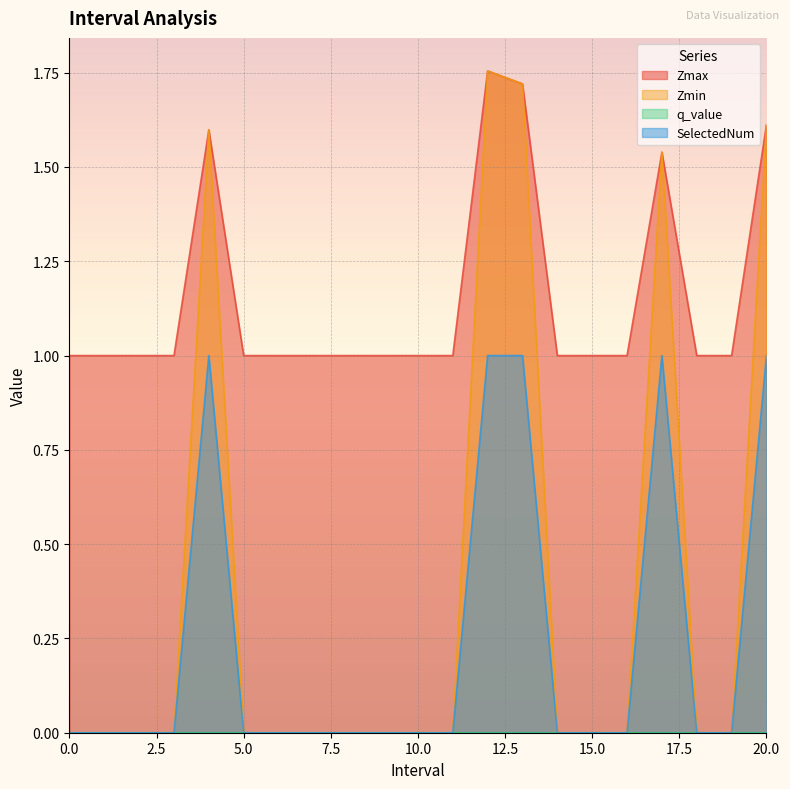

True or false: SelectedNum has more than 2 points higher than both neighbors.

False